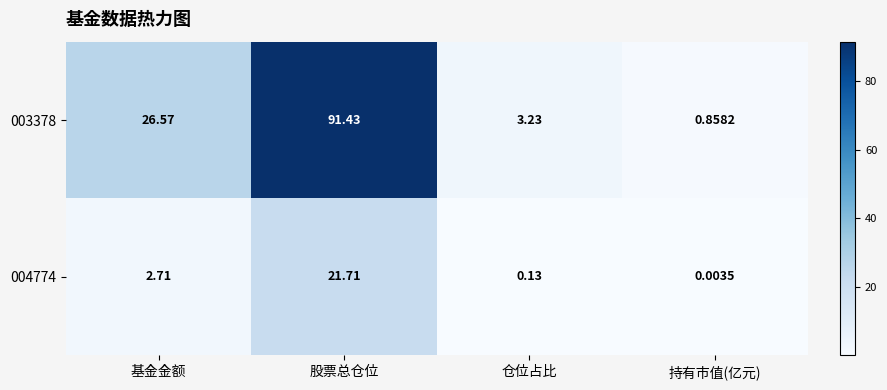

Count the number of categories in the chart.

4